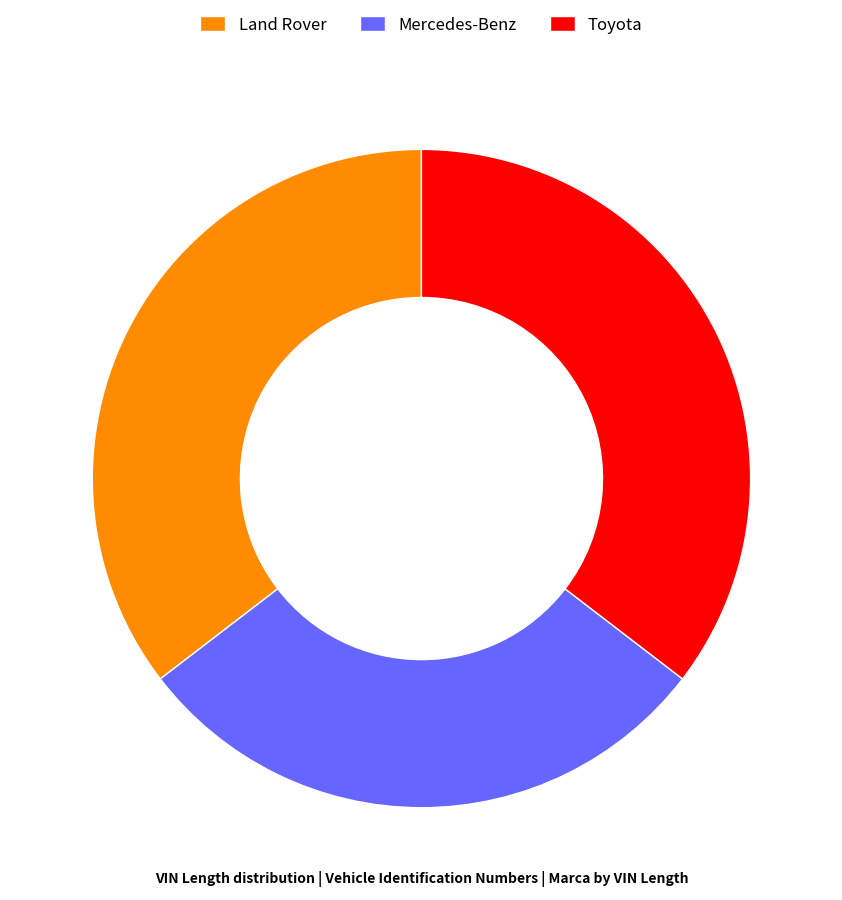

Is the sum of Mercedes-Benz and Land Rover greater than half?

Yes